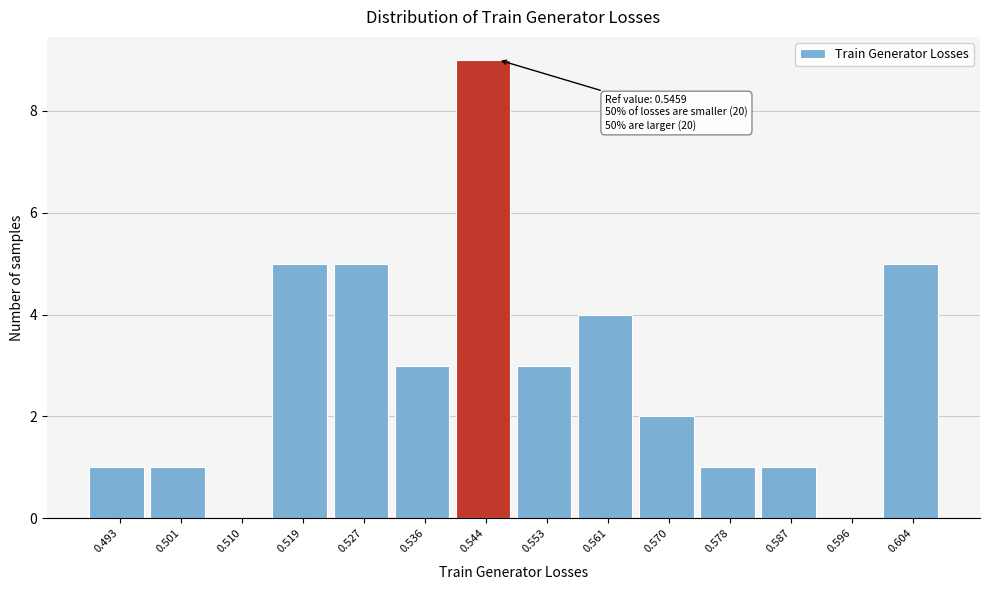

Which range on the x-axis has the tallest bar?

0.540 to 0.548